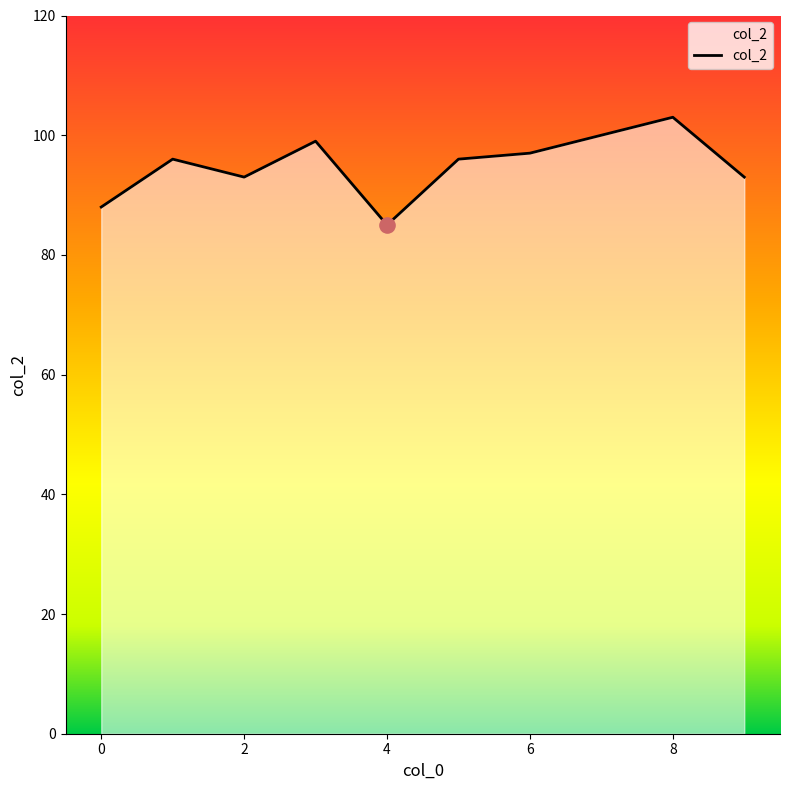

What is the minimum value shown in the chart?

85